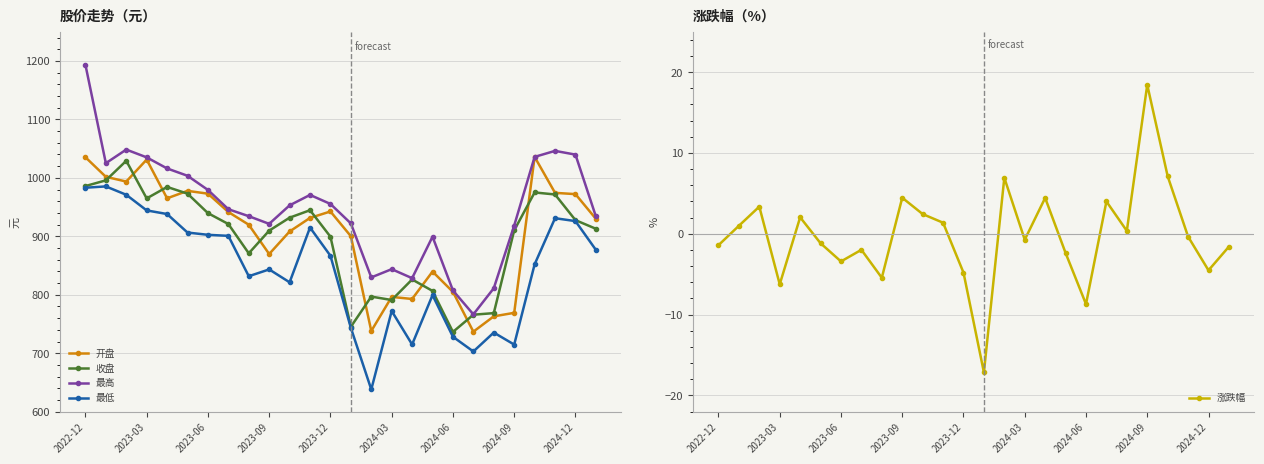

True or false: 开盘 and 涨跌幅 cross at least once.

False